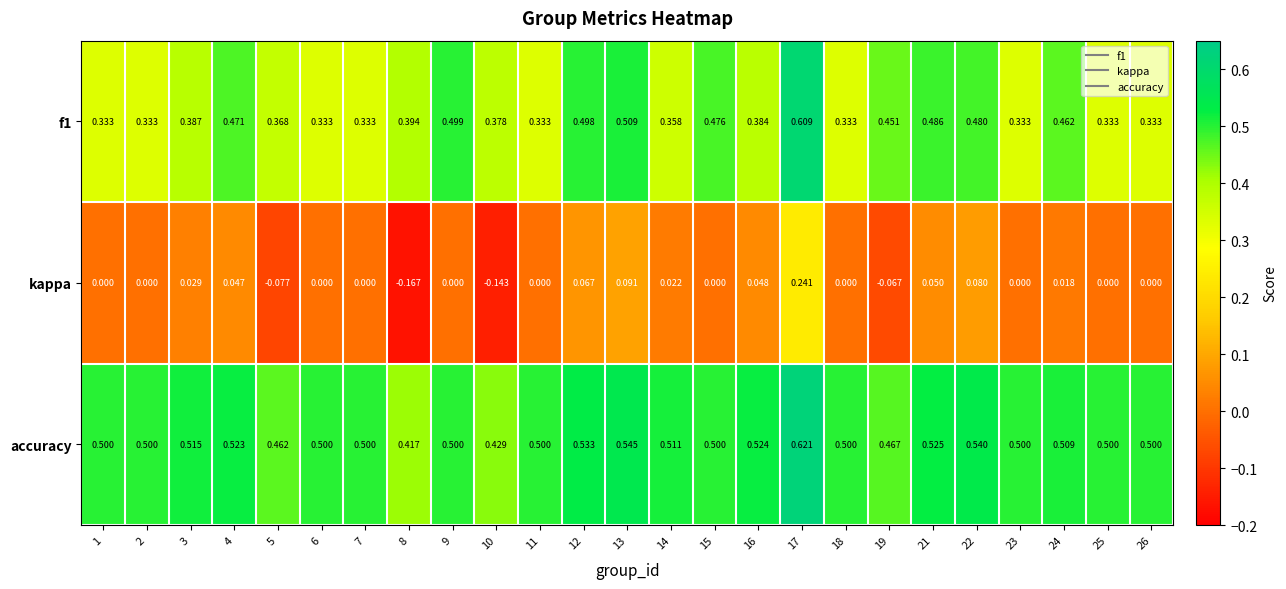

Which series has the largest total across all categories?

accuracy